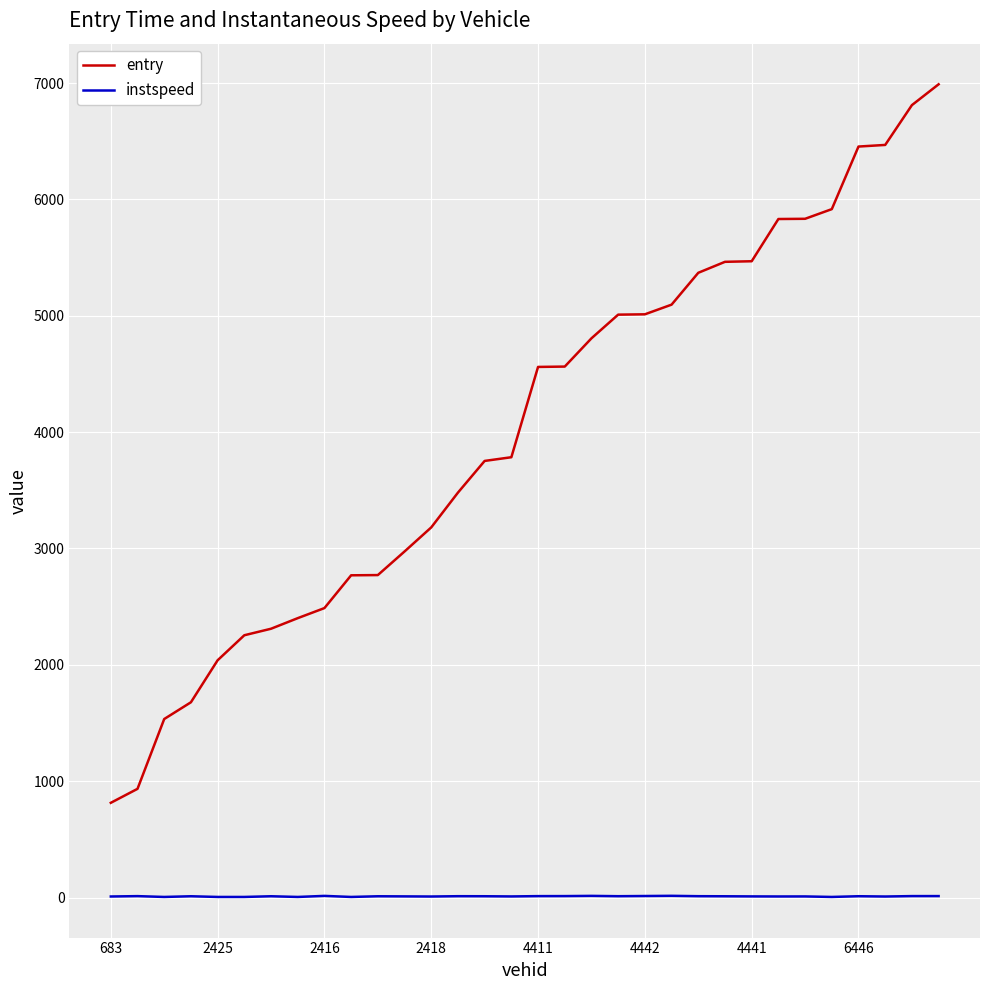

How many values in the entry series are below 4560?

16